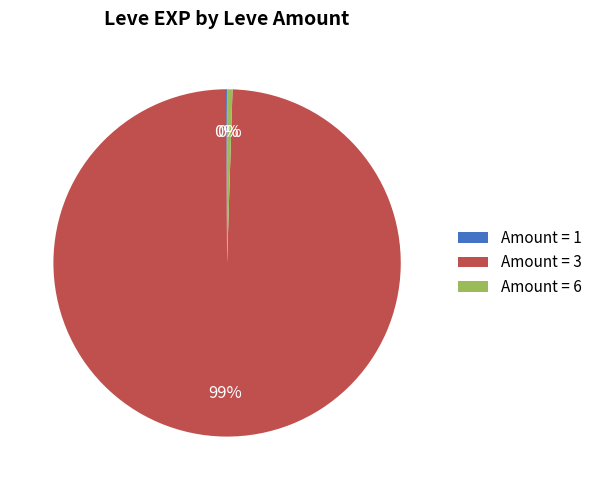

Is there a majority slice in this chart?

Yes